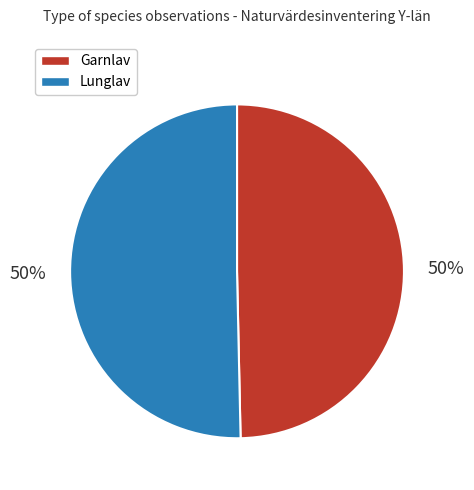

Combined, do Garnlav and Lunglav account for over 50%?

Yes